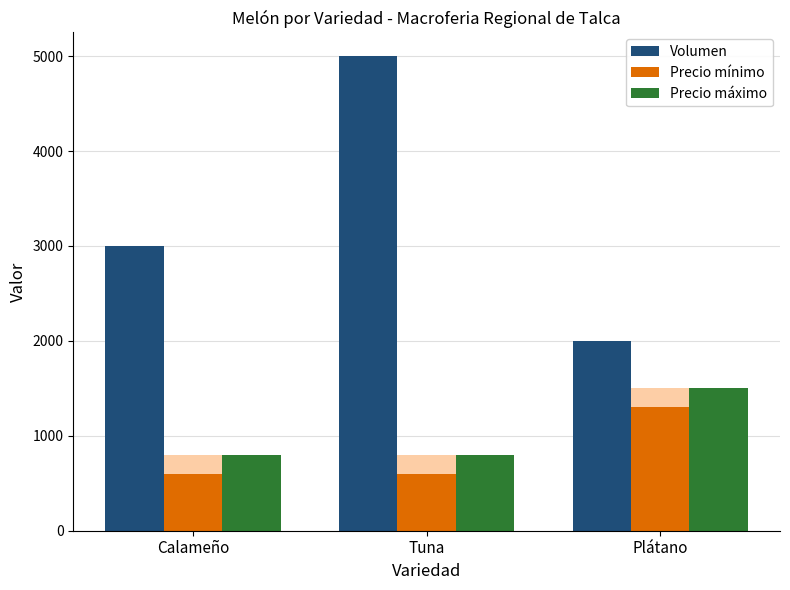

Rank the series by their maximum value, from lowest to highest.

Precio mínimo, Precio máximo, Volumen